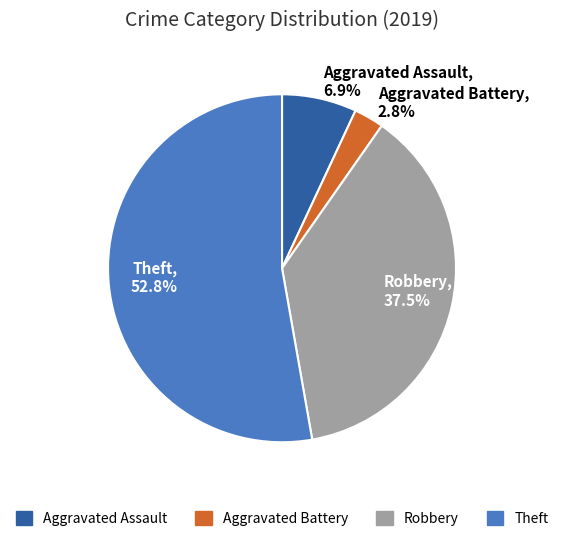

Which slice is the smallest?

Aggravated Battery